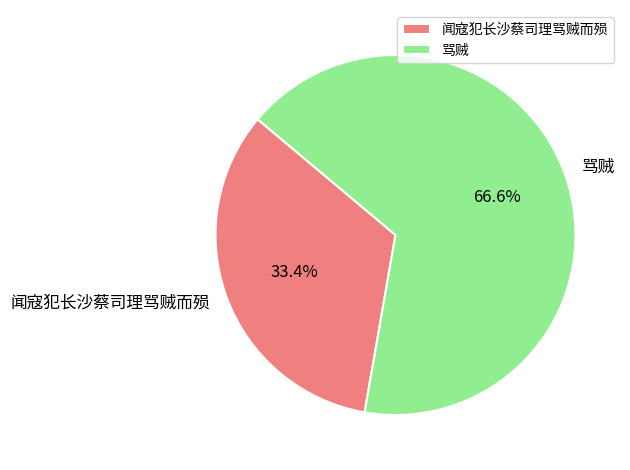

Which category has the biggest portion of the pie?

骂贼